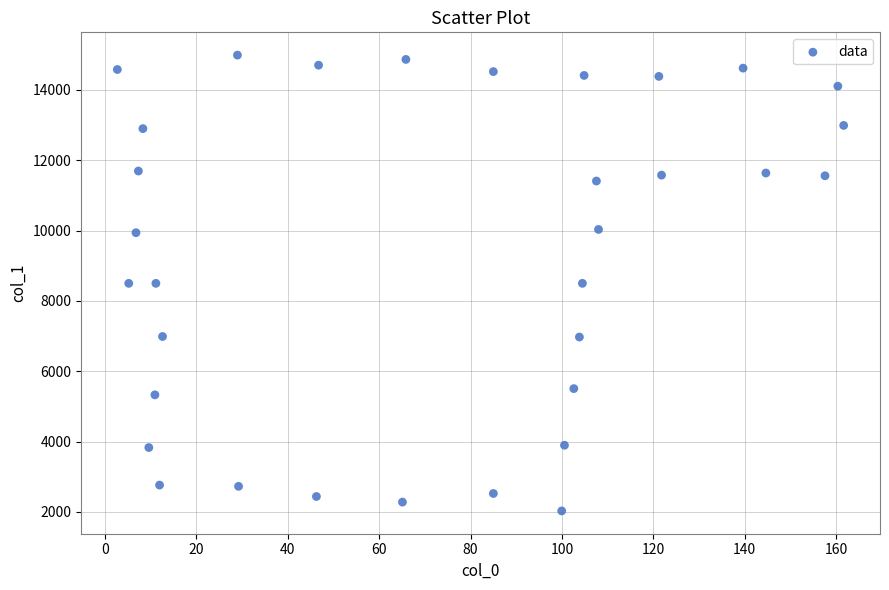

What is the range of X values (max minus min)?

158.9